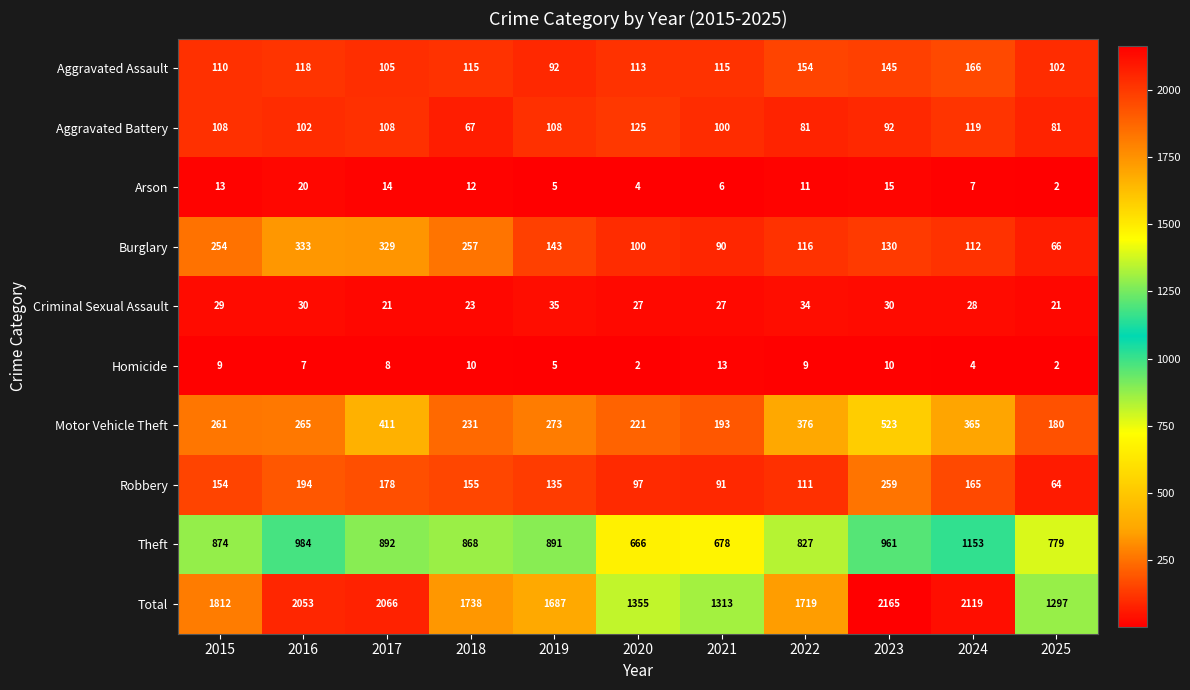

What is the minimum value shown in the chart?

2